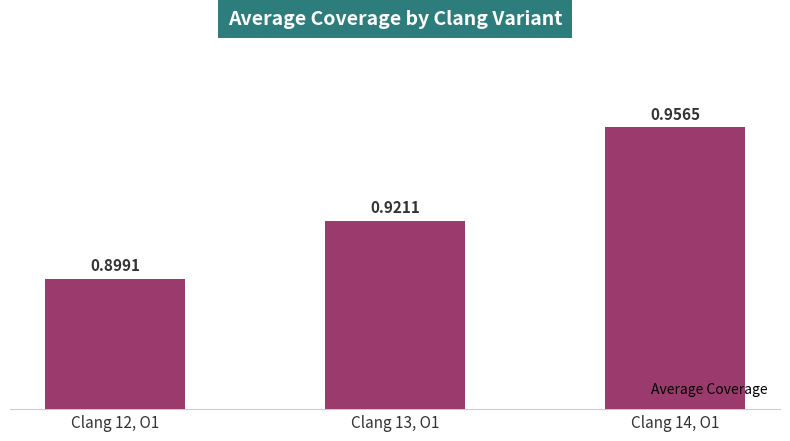

What is the change in value from Clang 12, O1 to Clang 14, O1?

+0.1